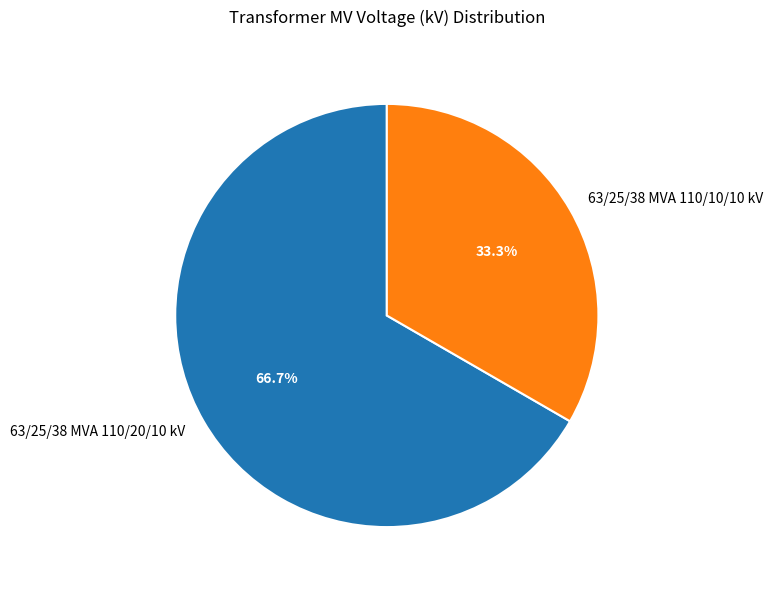

Which category has the smallest portion of the pie?

63/25/38 MVA 110/10/10 kV